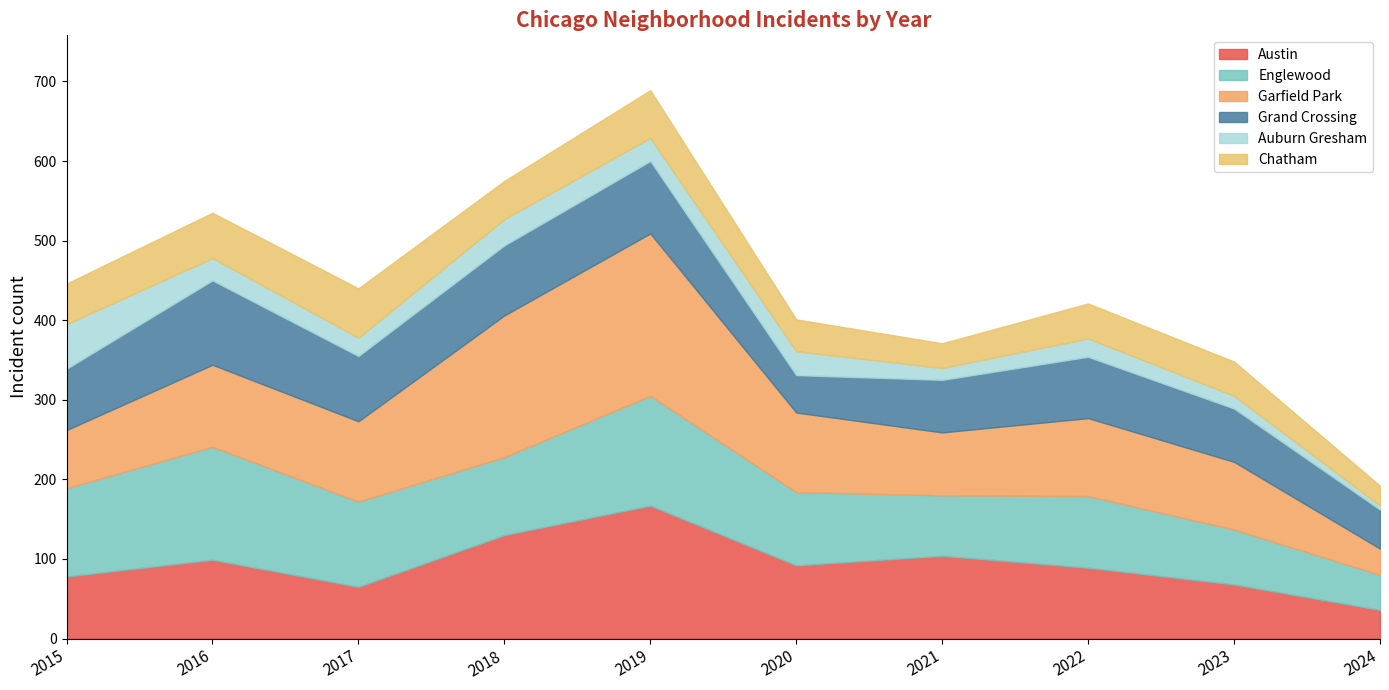

How many times do Englewood and Austin cross each other?

2